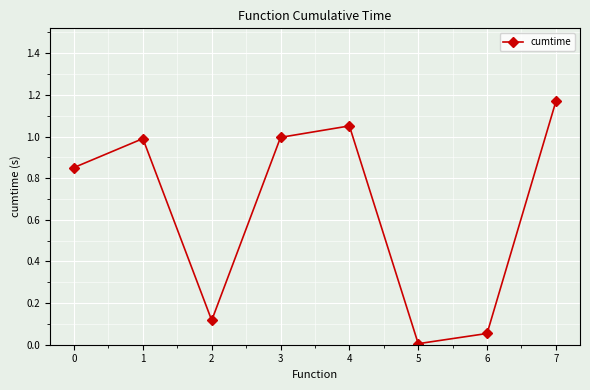

What is the change in value from 2 to 3?

+0.9